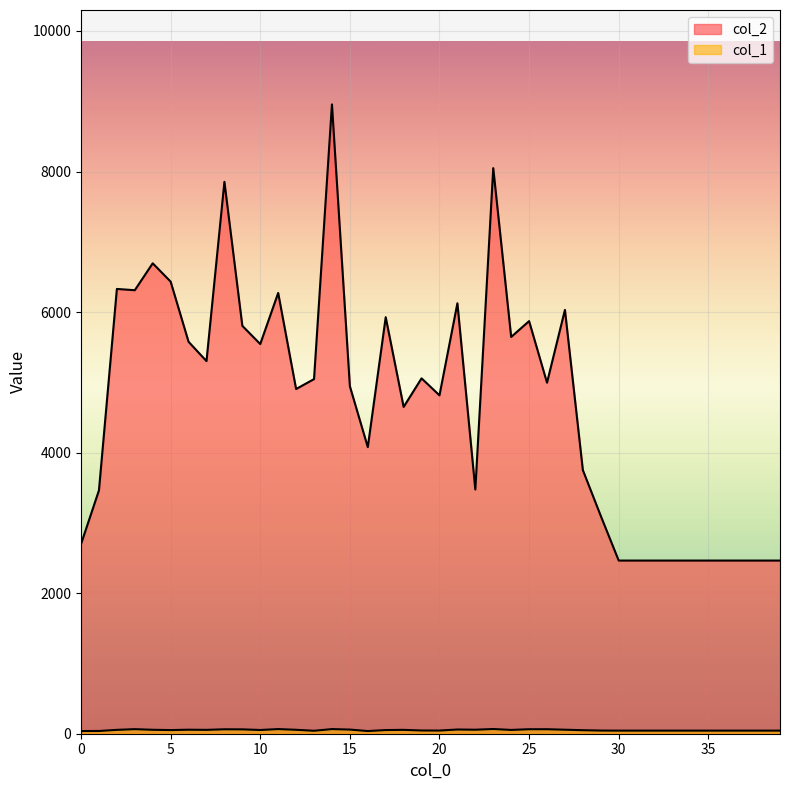

List the series in order of their overall mean, lowest first.

col_1, col_2